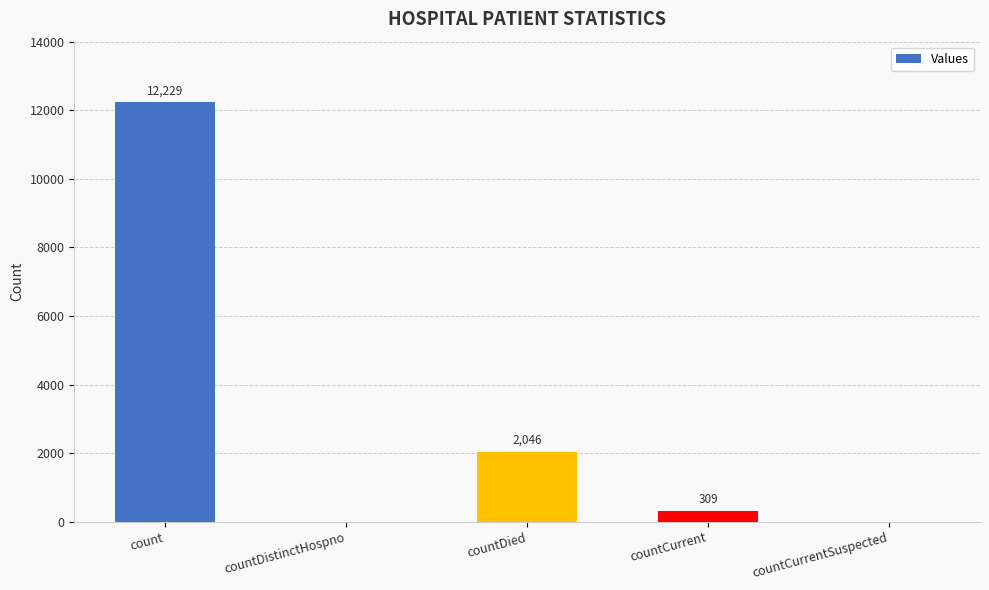

Is it true that the value at countDied is 2046?

True